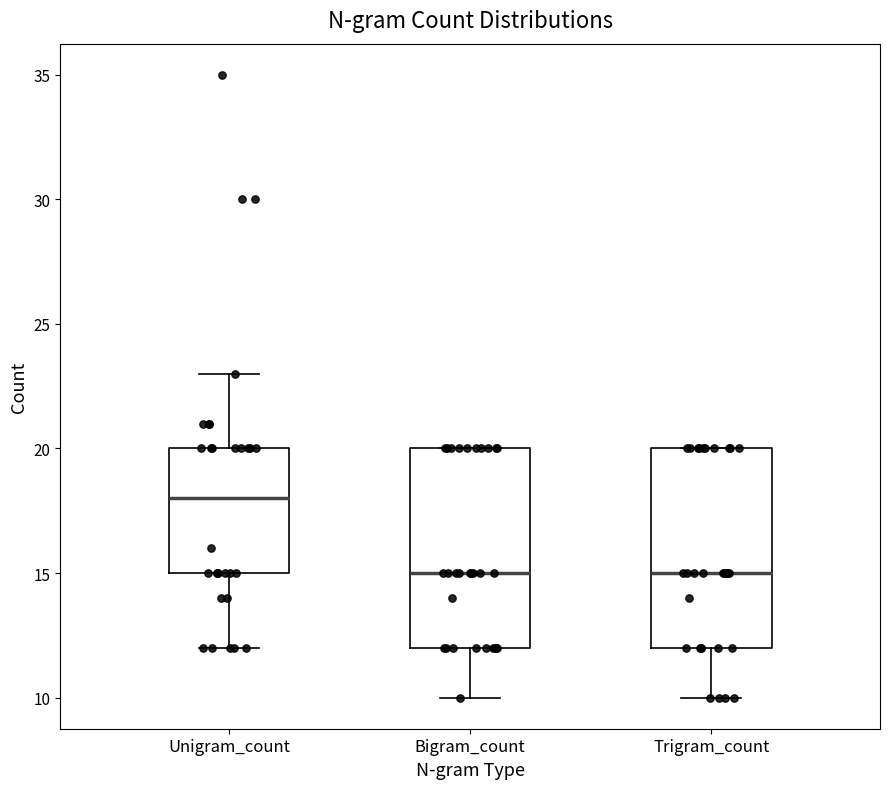

Reading left to right, read every box against the y-axis: the position of its median line, the range the box covers, and the ends of its whiskers. The values are not printed on the chart, so give them approximately, as read against the axis.

Unigram_count: median 18, box 15 to 20, whiskers 12 to 23
Bigram_count: median 15, box 12 to 20, whiskers 10 to 20
Trigram_count: median 15, box 12 to 20, whiskers 10 to 20